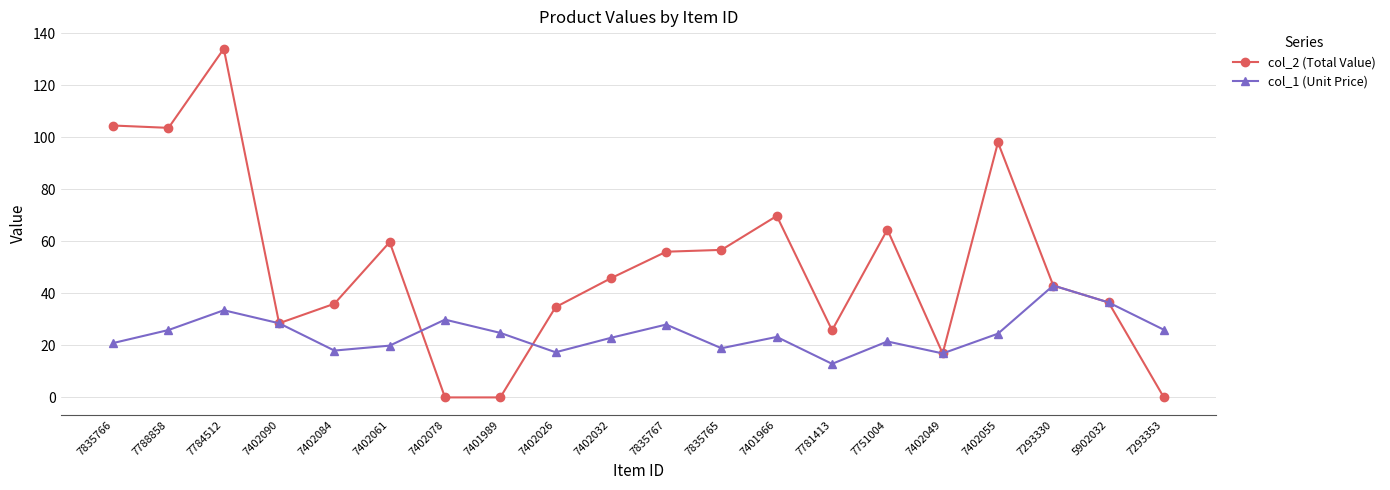

What are all the series names shown in the legend?

col_2 (Total Value), col_1 (Unit Price)